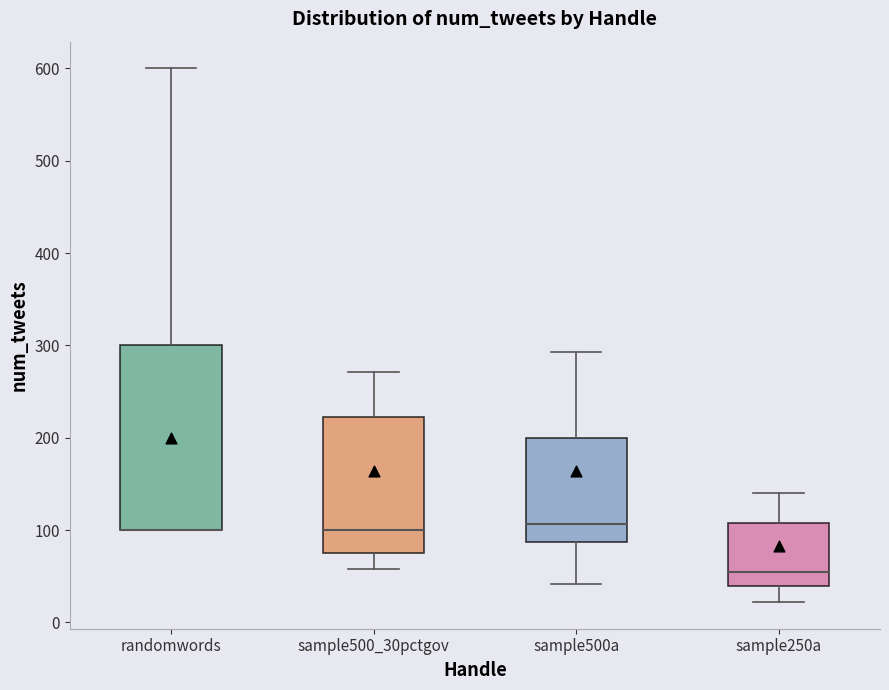

Reading left to right, read every box against the y-axis: the position of its median line, the range the box covers, and the ends of its whiskers. The values are not printed on the chart, so give them approximately, as read against the axis.

randomwords: median 100 (drawn on the box's lower edge), box 100 to 300, whiskers 100 to 600
sample500_30pctgov: median 100, box 80 to 220, whiskers 60 to 270
sample500a: median 110, box 90 to 200, whiskers 40 to 290
sample250a: median 50, box 40 to 110, whiskers 20 to 140